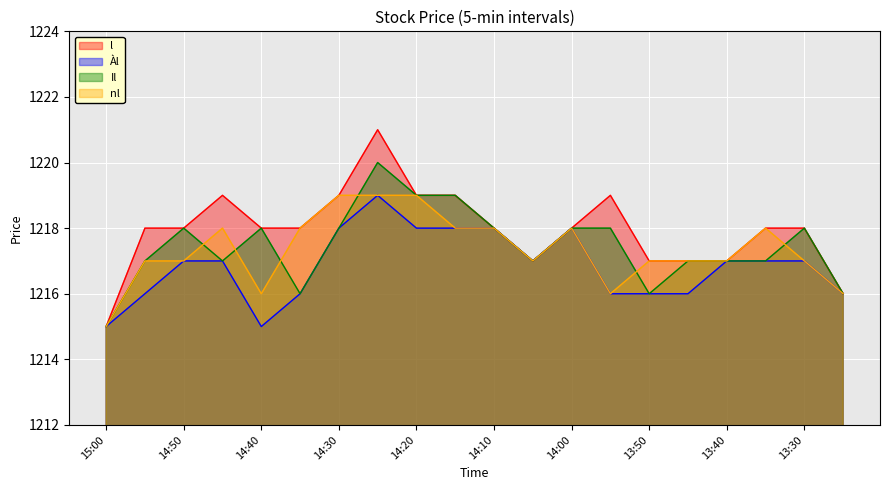

What is the difference between the maximum and second lowest values in the Il series?

4